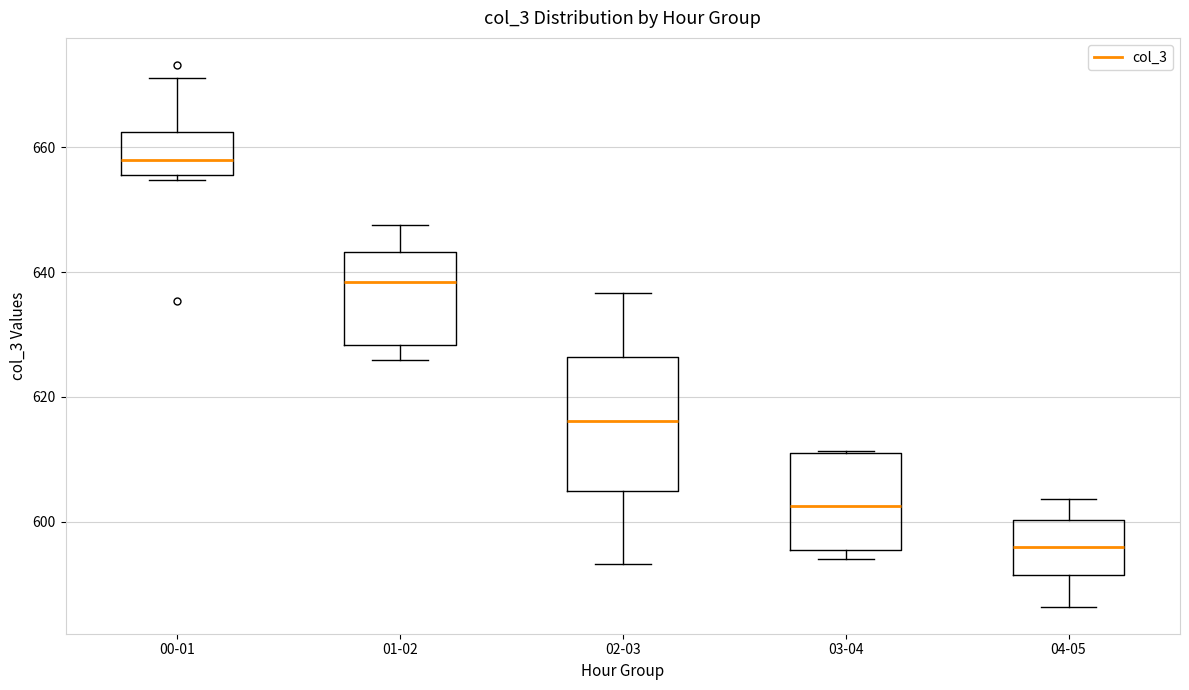

Comparing the boxes themselves (not the whiskers), which one is the tallest?

02-03